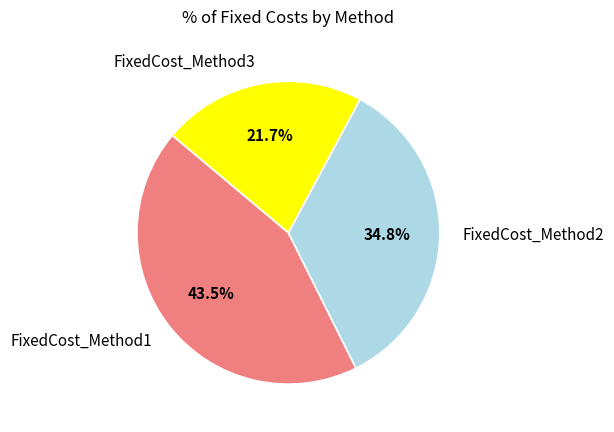

What portion of the pie excludes FixedCost_Method3?

78.3%